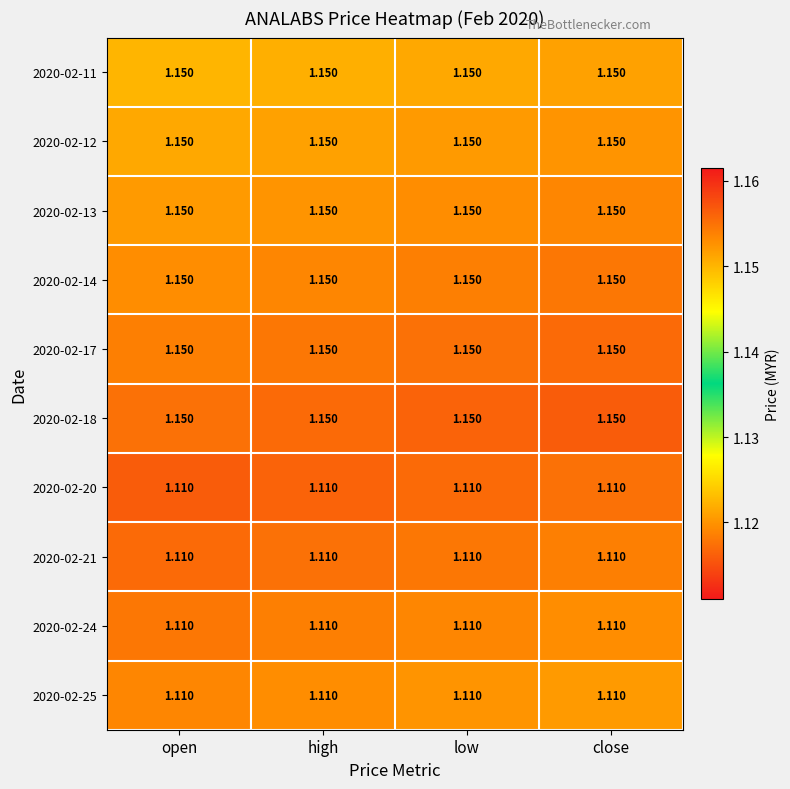

Which series has the largest total across all categories?

2020-02-18